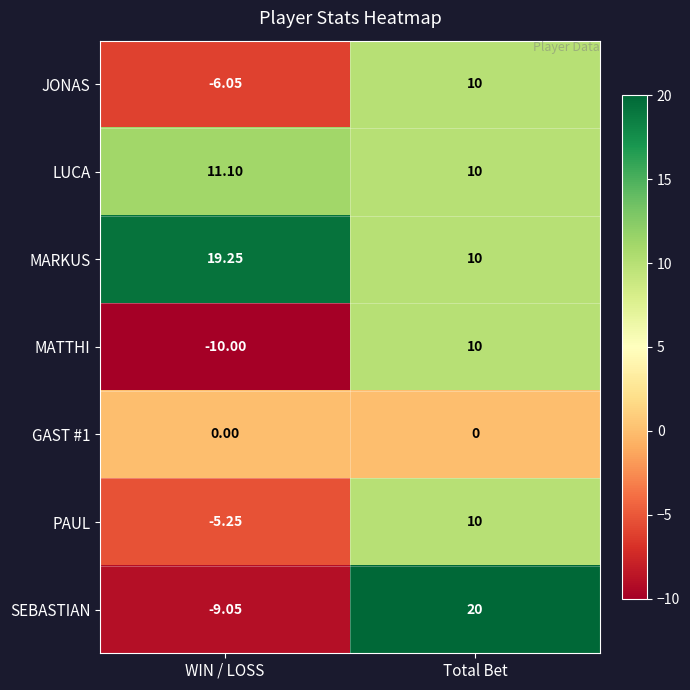

At how many categories does at least one series exceed 10?

2